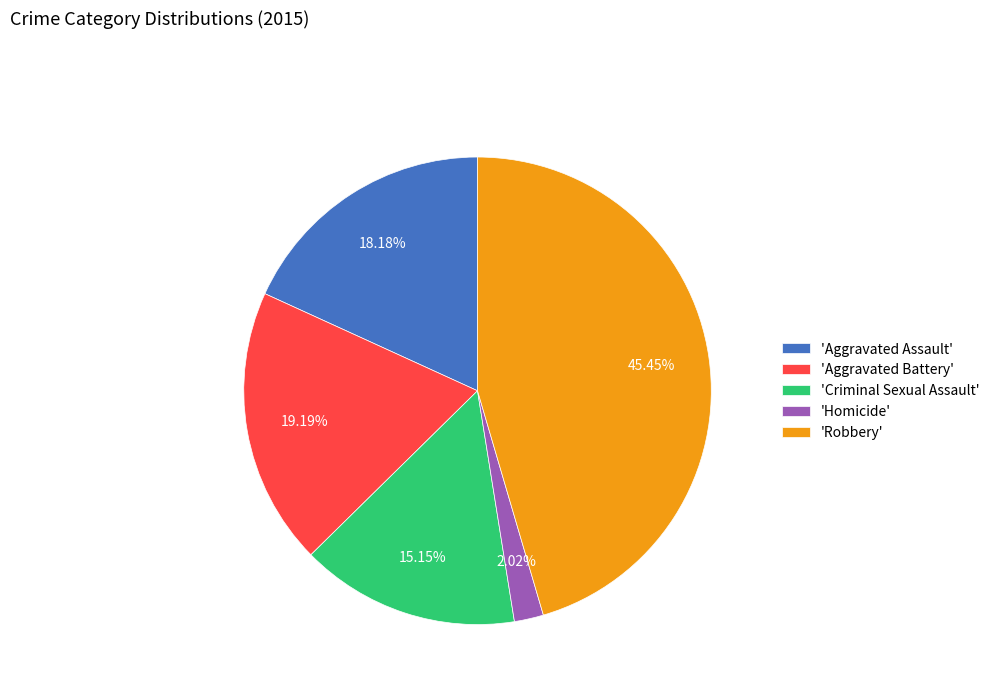

Does 'Homicide' account for over 50% of the chart?

No